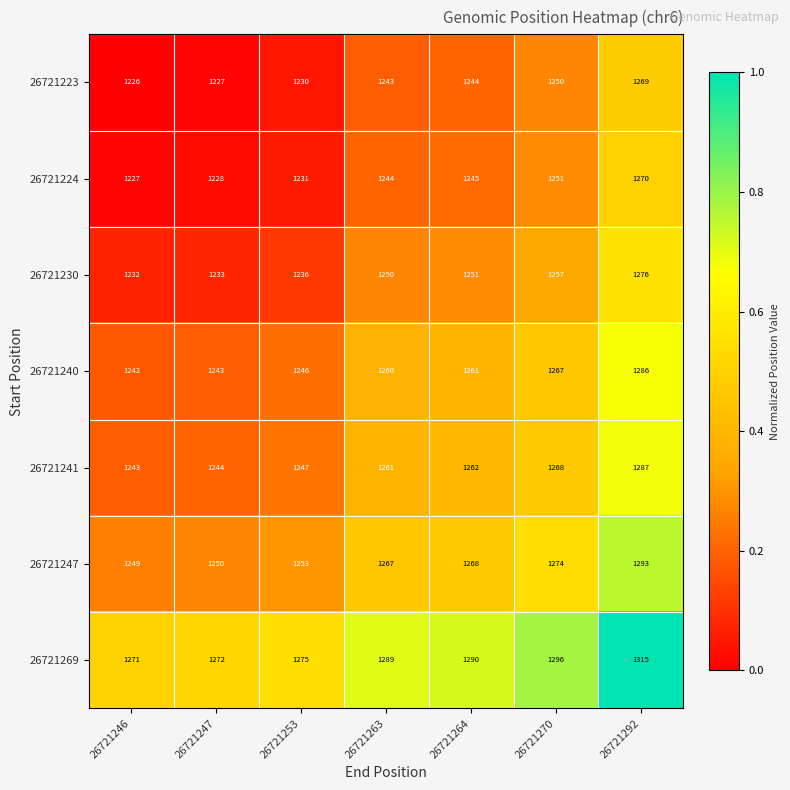

What is the sum of all 26721230 values?

8735